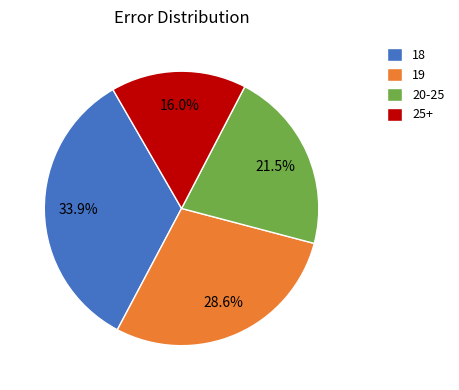

Is 18 the majority of the pie?

No